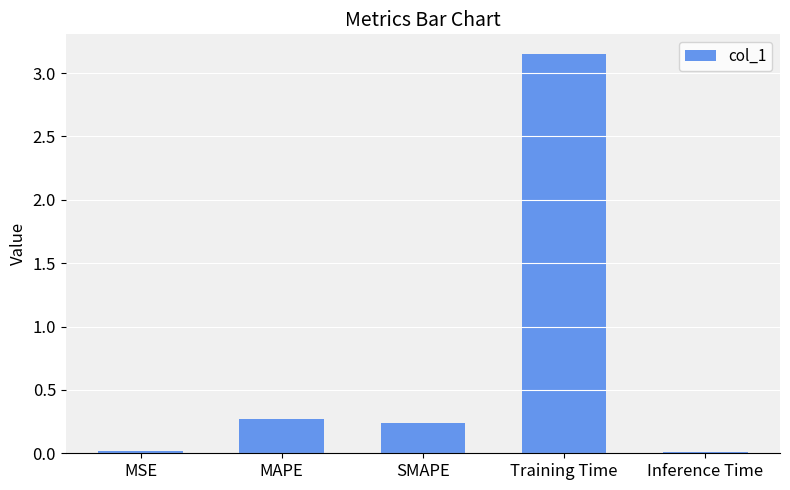

What is the difference between the second highest and second lowest values?

0.3